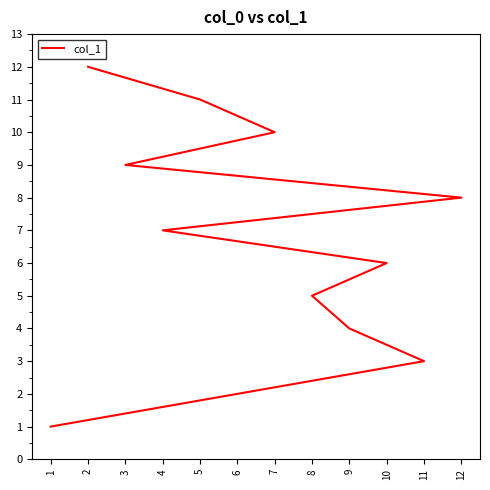

What is the difference between the values at 9 and 12?

4